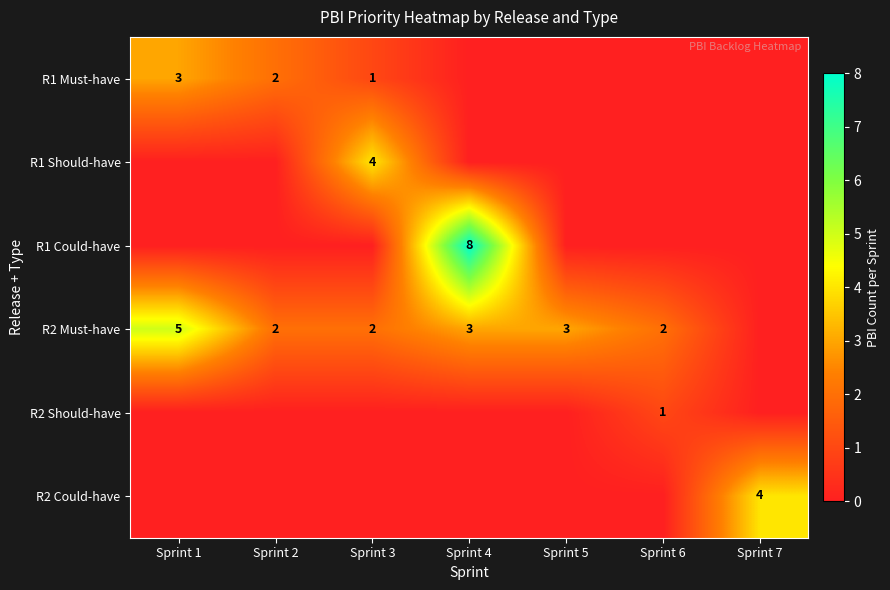

Count the number of categories in the chart.

7